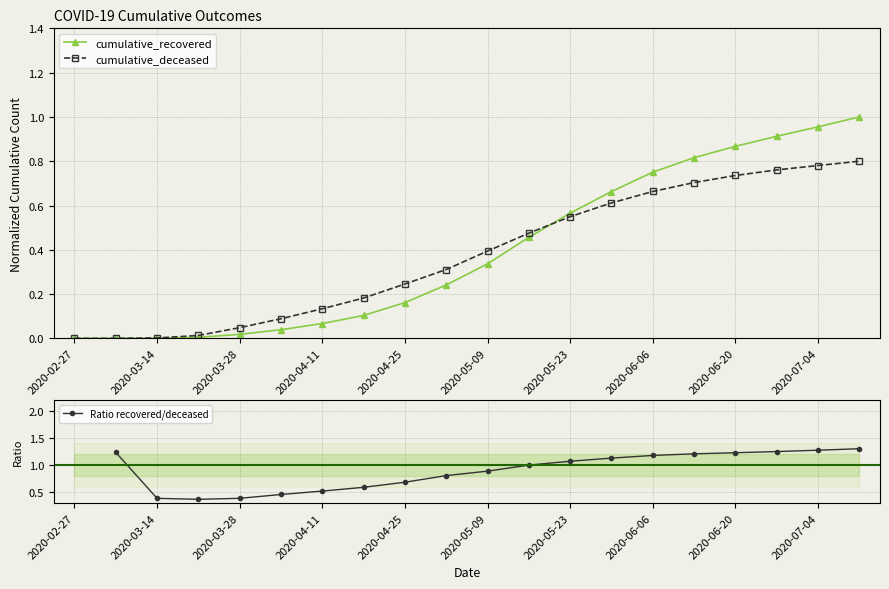

What is the difference between the maximum and minimum values in the cumulative_recovered series?

1.0